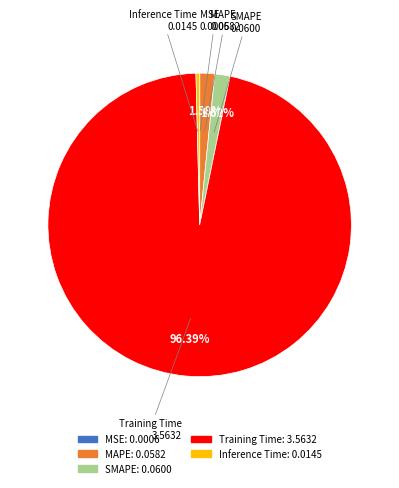

Combined, do Inference Time and Training Time account for over 50%?

Yes